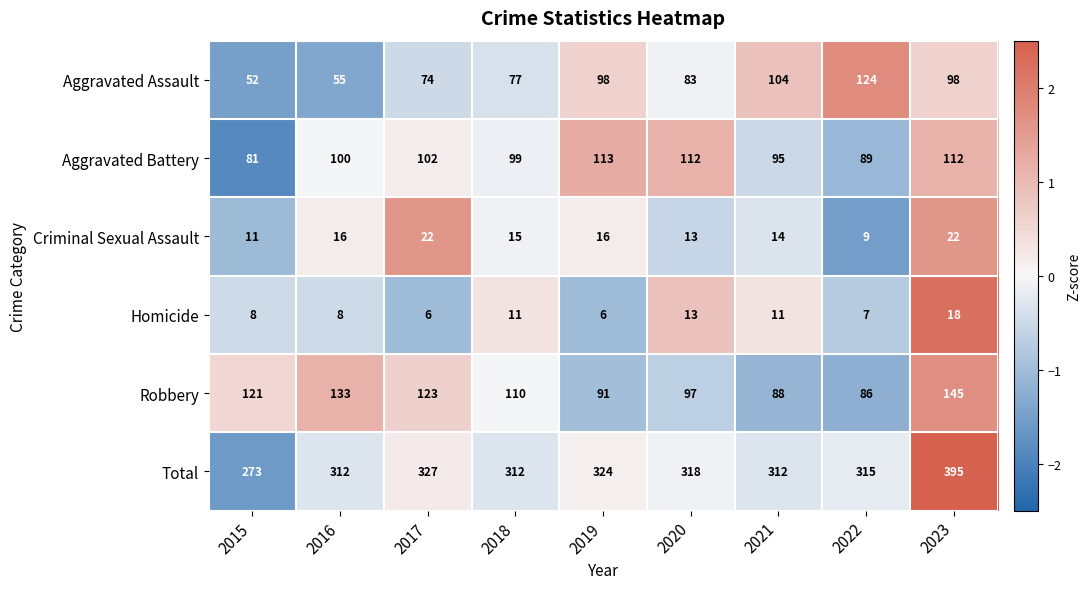

Read the Homicide value at 2016.

8